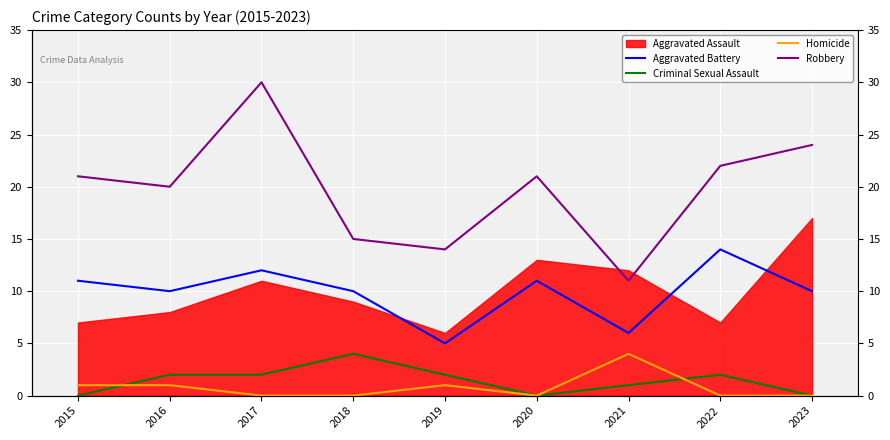

Between 2017 and 2018, which is larger?

2017